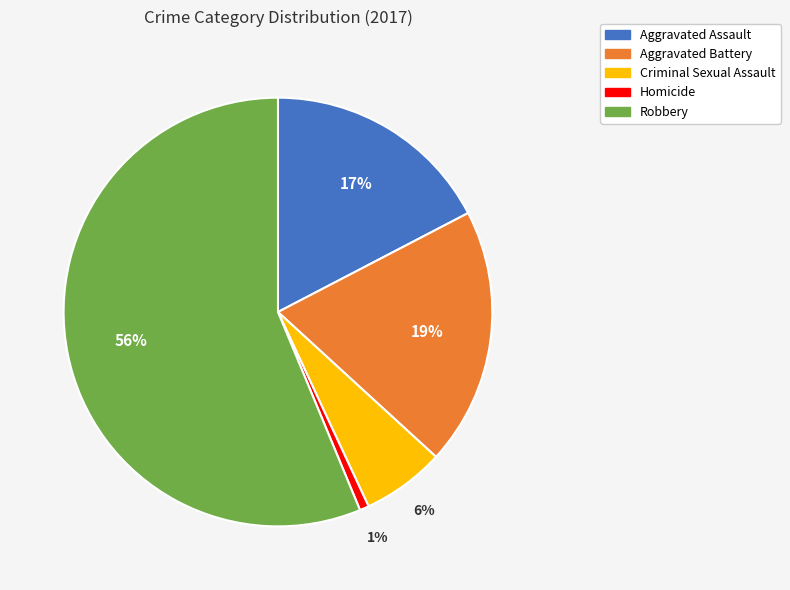

To the nearest percent, what is the difference between the Criminal Sexual Assault and Aggravated Assault slice percentages?

11%